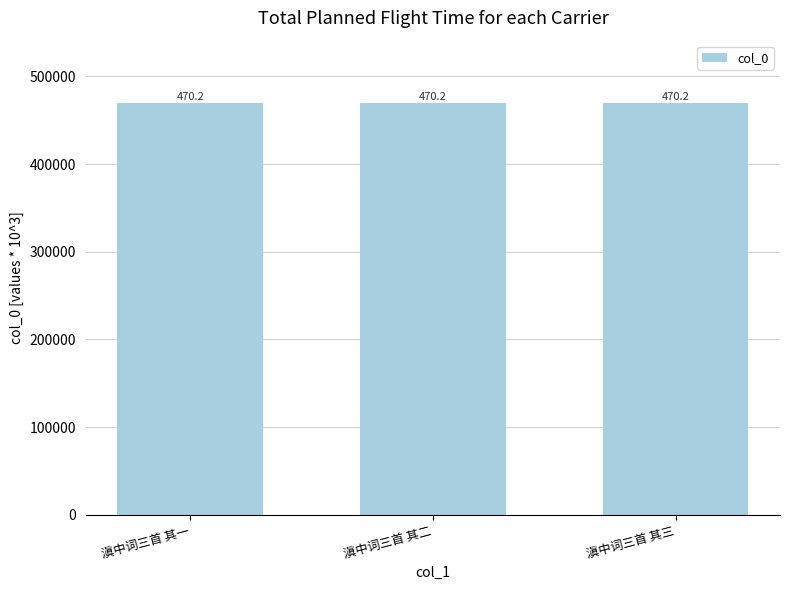

Are the bars grouped side by side (vs. stacked)?

No